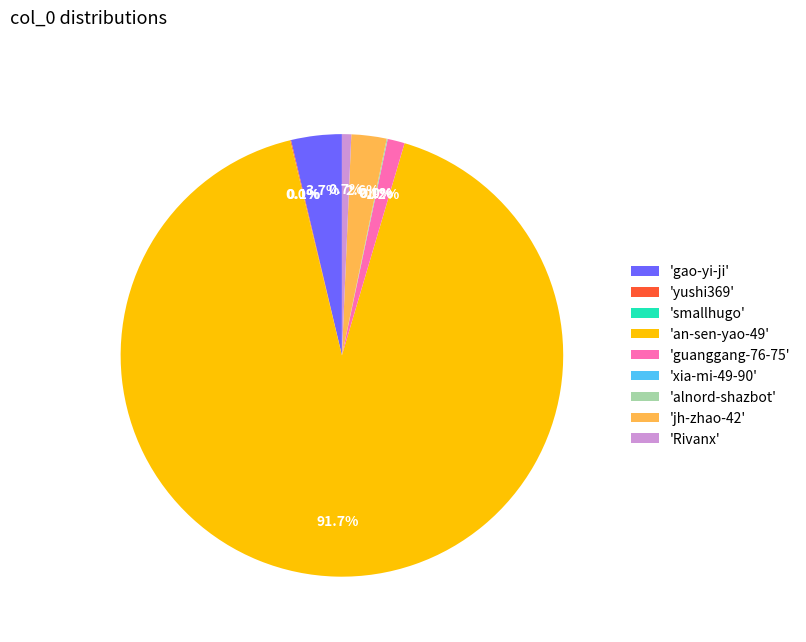

What percentage is NOT represented by 'gao-yi-ji'?

96.3%